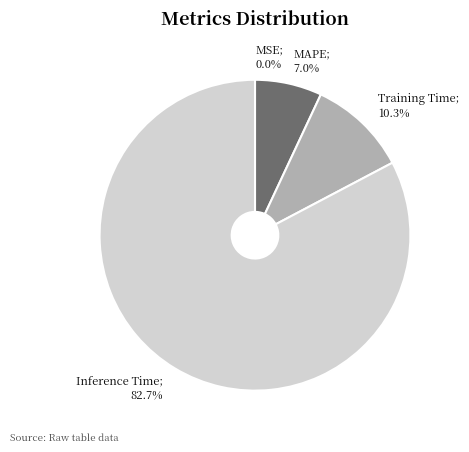

Is there a majority slice in this chart?

Yes